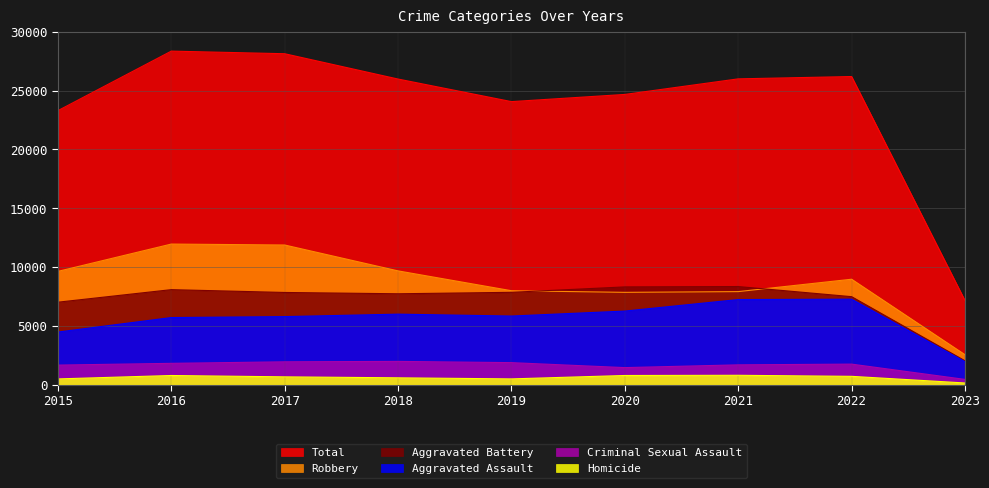

True or false: Total and Aggravated Battery intersect in this chart.

False